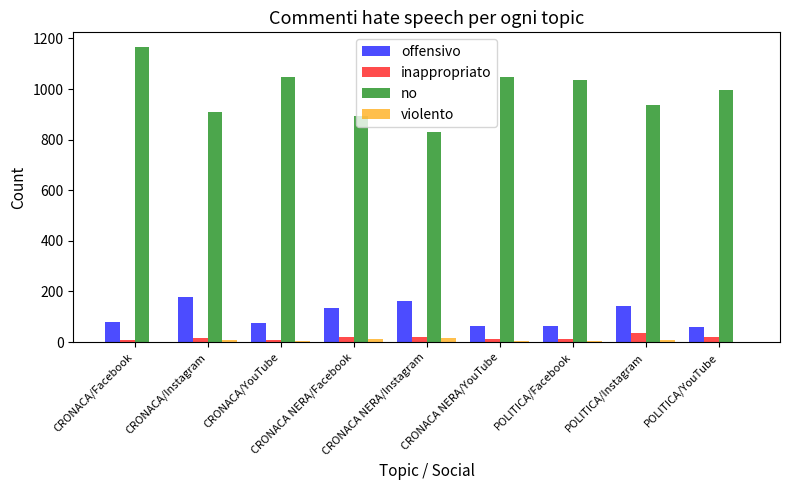

Which series has the largest total across all categories?

no